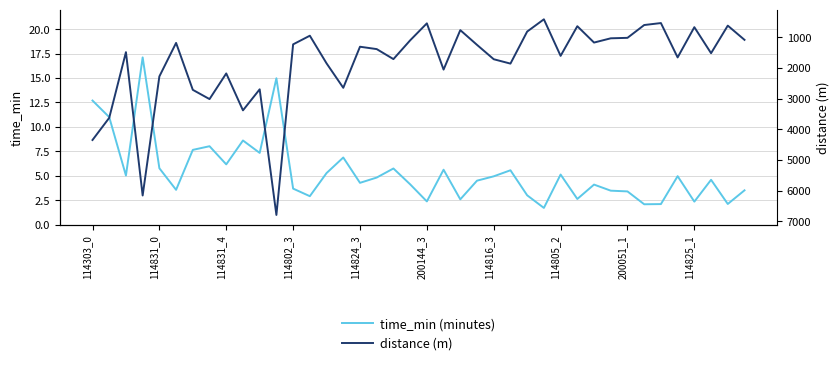

At 13, list the series in order from largest to smallest.

distance (m), time_min (minutes)